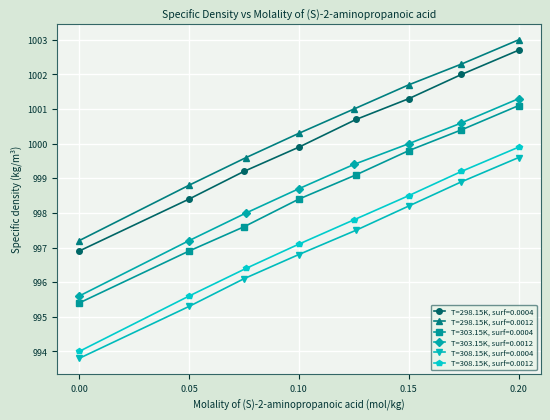

True or false: T=308.15K, surf=0.0012 has more than 2 interior local peaks.

False